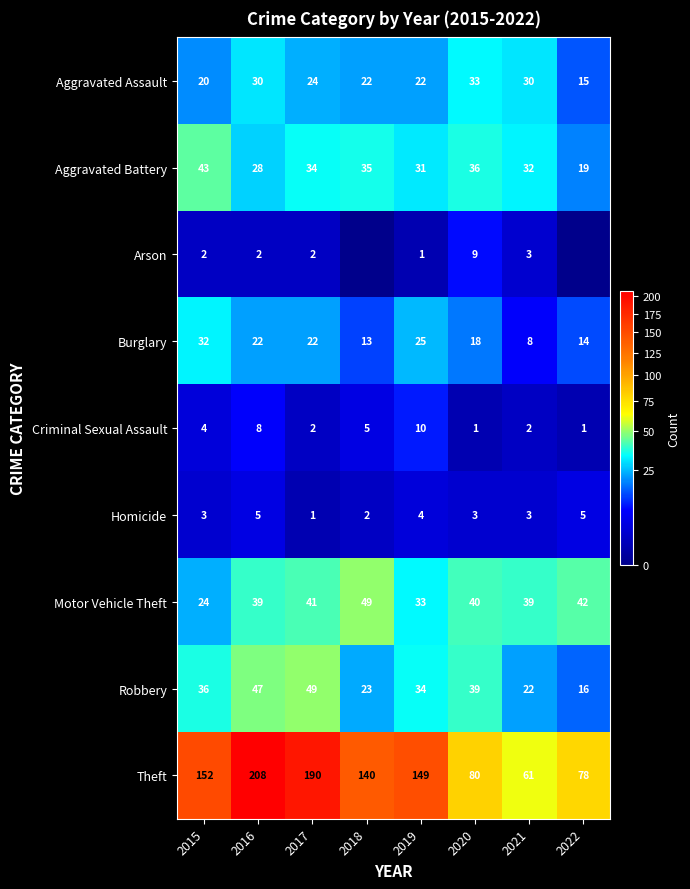

Which category has the lowest value in the Aggravated Assault series?

2022